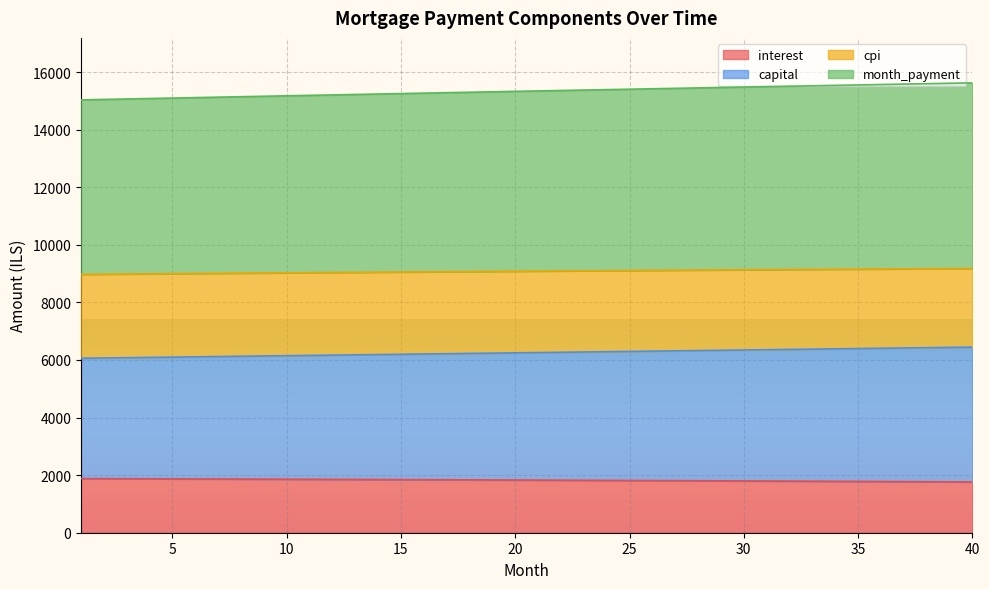

What is the lowest value of the interest series?

1764.3